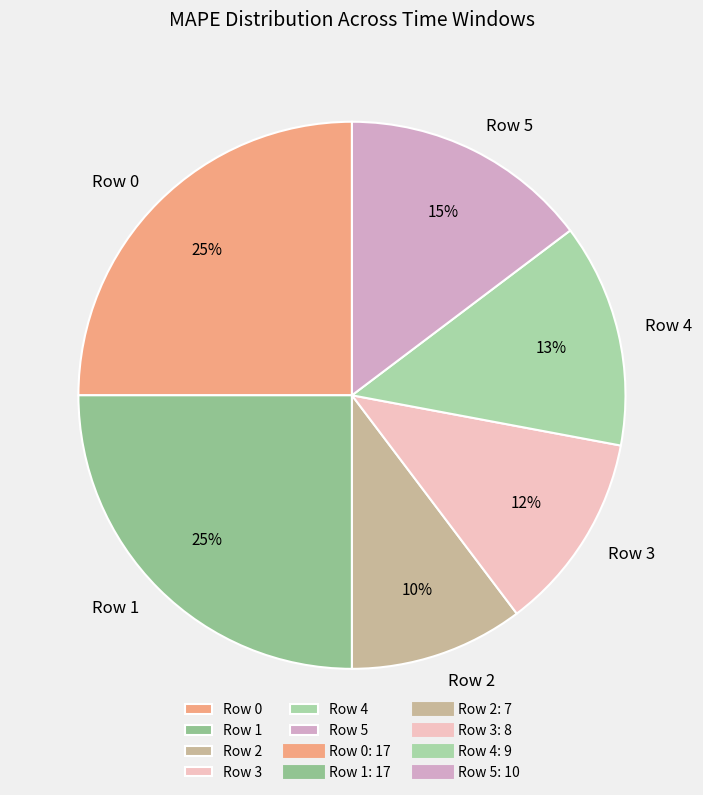

True or false: Row 2 accounts for 1% of the total.

False